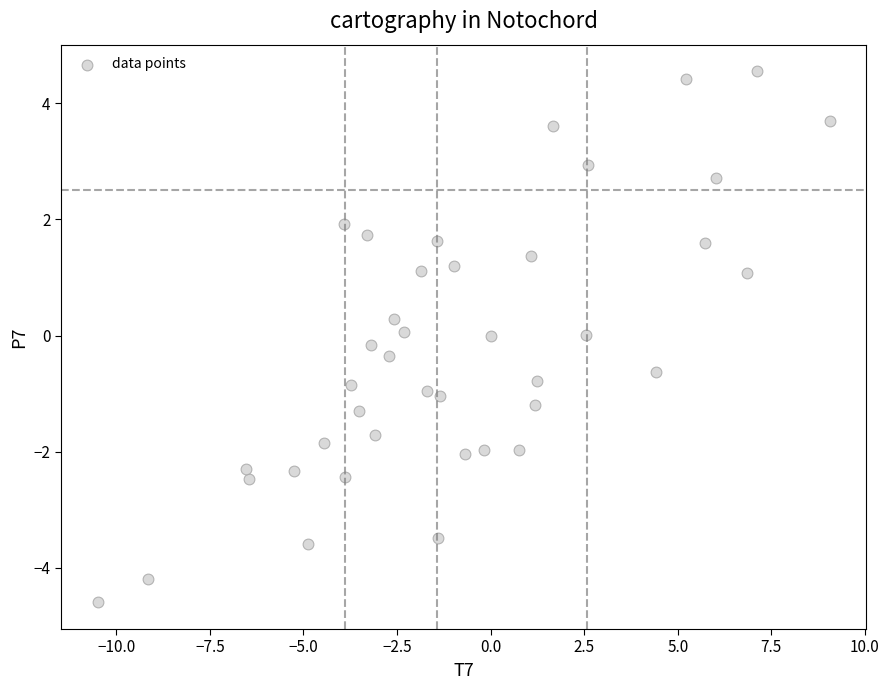

What is the range of X values (max minus min)?

19.6